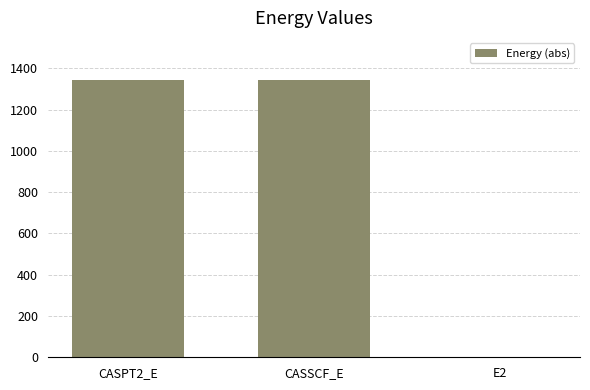

What is the greatest value displayed?

1345.8